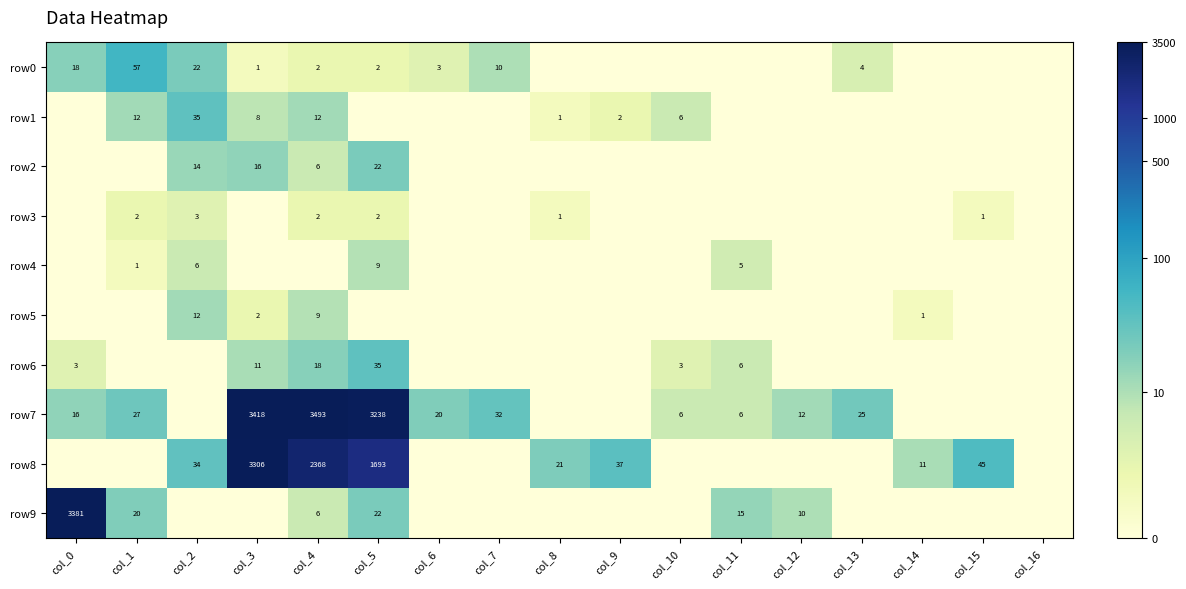

The value of row6 at col_3 is 11. True or false?

True